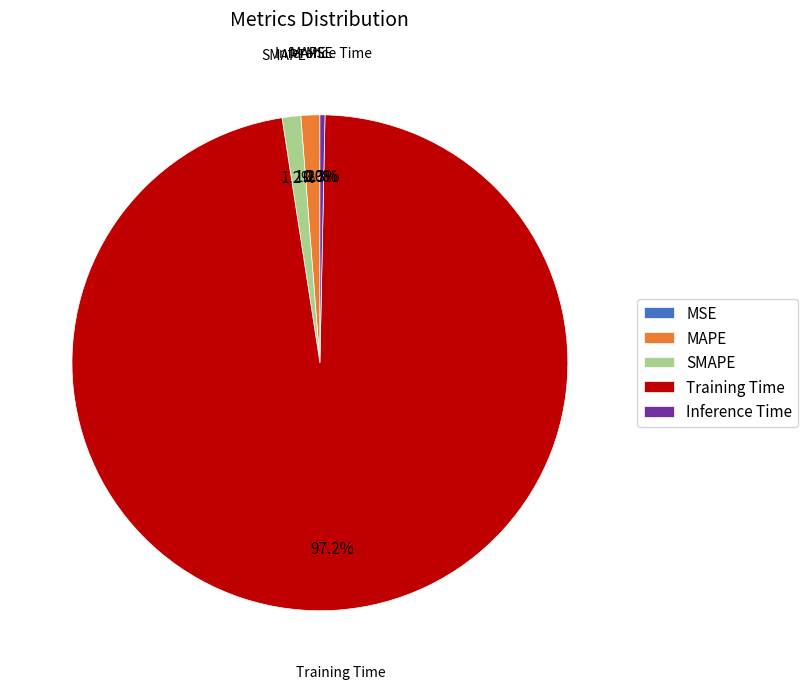

Which category has the biggest portion of the pie?

Training Time